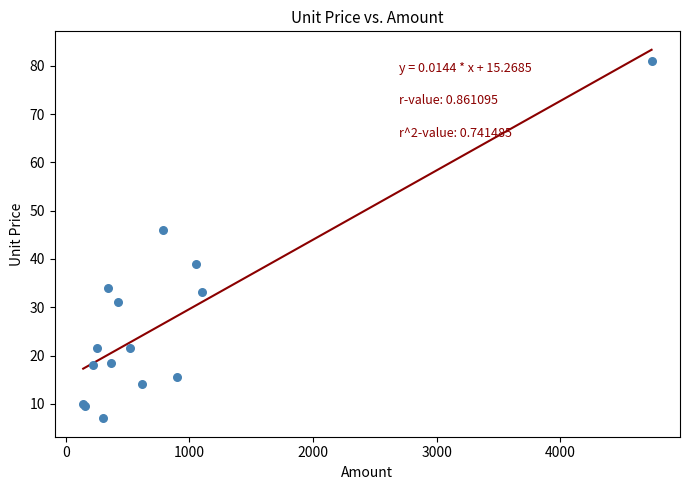

What Y value in the scatter plot is closest to 44?

46.0